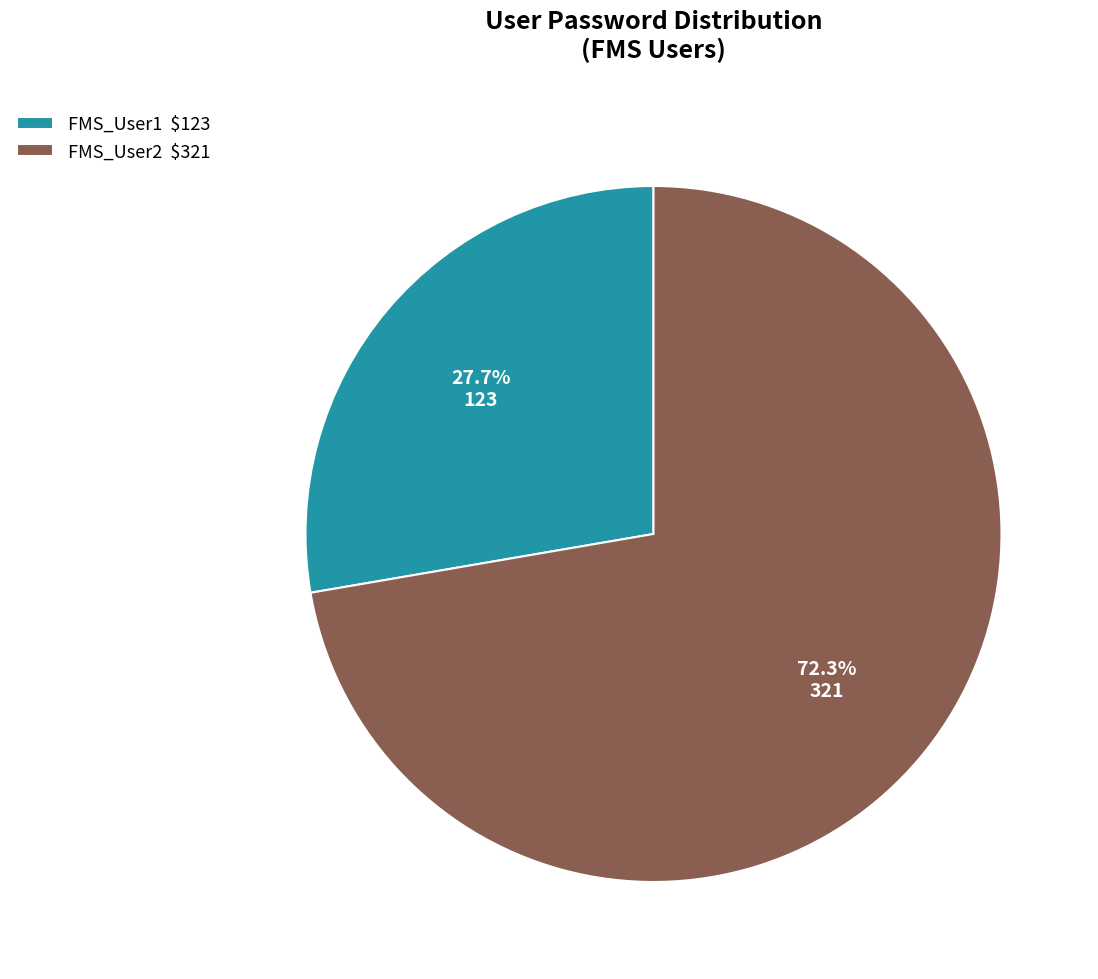

Is it true that FMS_User1 is 28% of the pie?

True